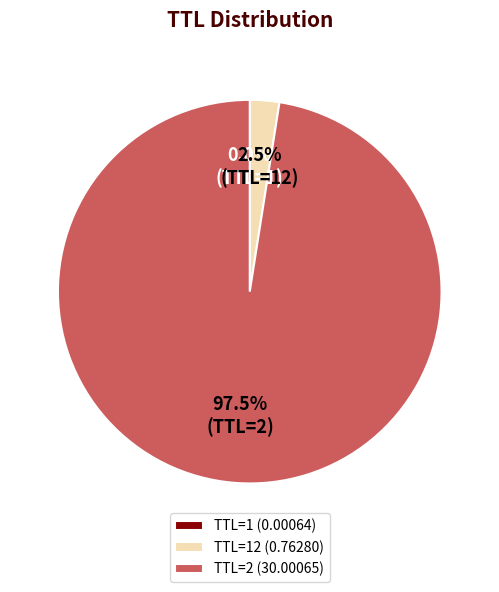

What percentage do TTL=2 (30.00065) and TTL=12 (0.76280) together represent?

100.0%